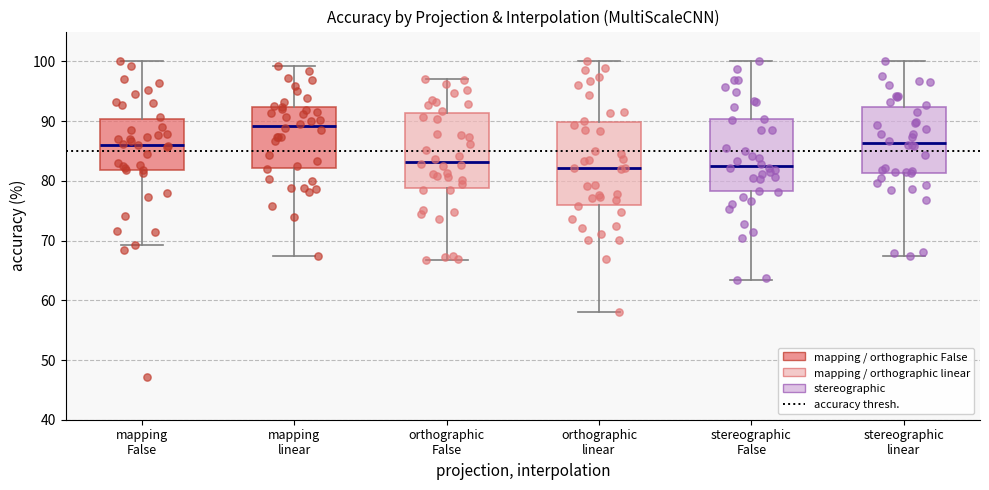

Reading left to right, transcribe this box plot: for each box, give where its median line is, the range the box spans, and where its two whiskers end, as read against the y-axis. The values are not printed on the chart, so give them approximately, as read against the axis.

mapping False: median 86, box 82 to 90, whiskers 69 to 100
mapping linear: median 89, box 82 to 92, whiskers 67 to 99
orthographic False: median 83, box 79 to 91, whiskers 67 to 97
orthographic linear: median 82, box 76 to 90, whiskers 58 to 100
stereographic False: median 83, box 78 to 90, whiskers 63 to 100
stereographic linear: median 86, box 81 to 92, whiskers 67 to 100